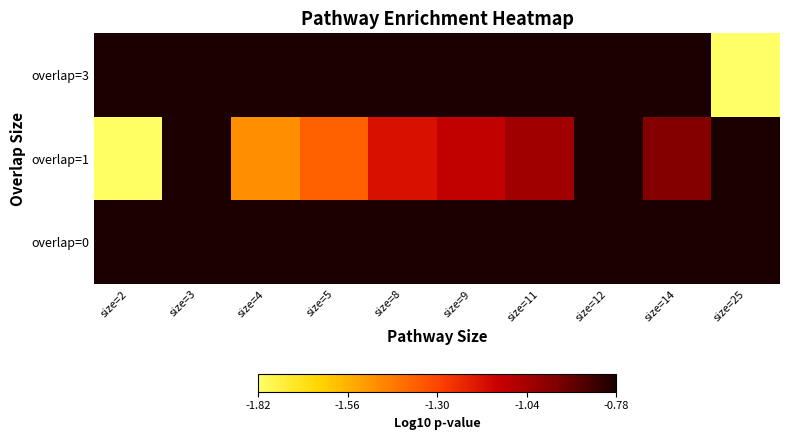

How many categories are shown in the chart?

10